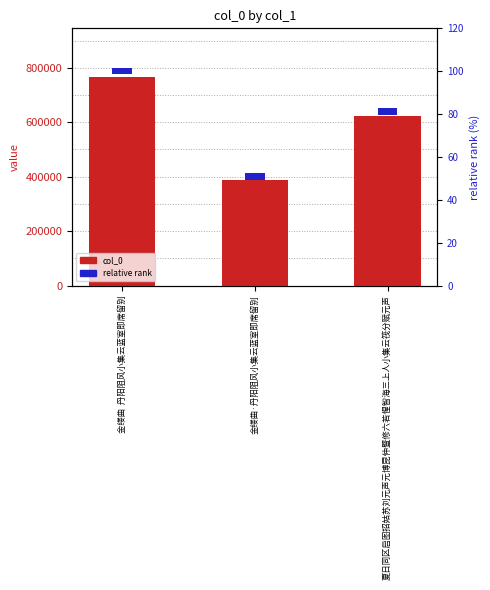

Does the chart contain any negative values?

No